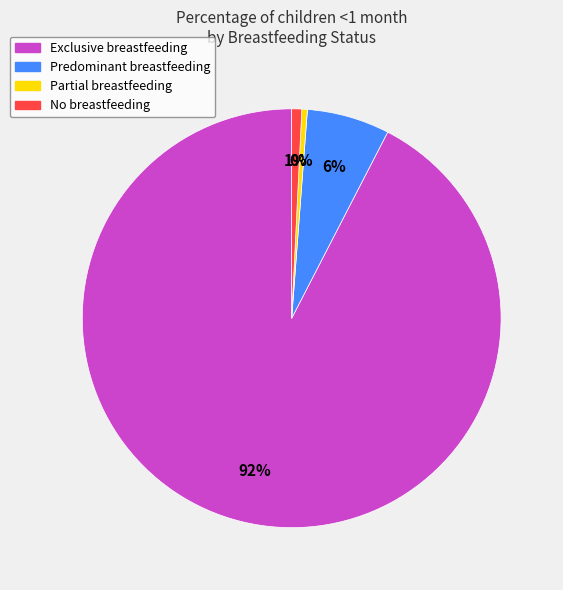

To the nearest percent, what is the combined percentage of Predominant breastfeeding and Exclusive breastfeeding?

99%